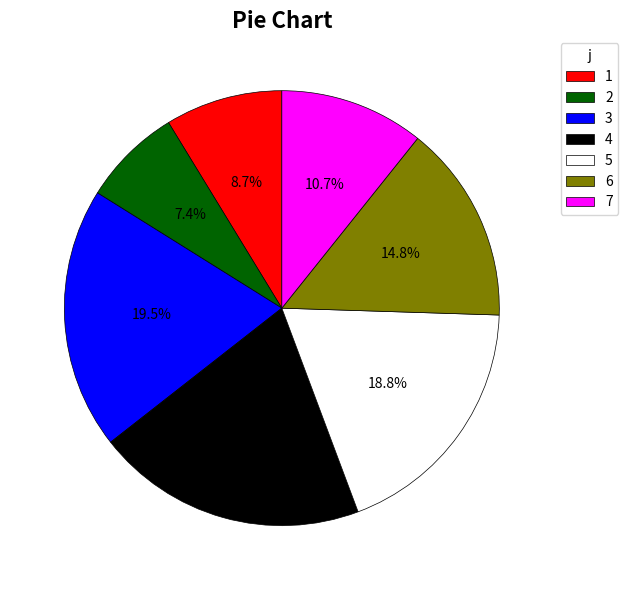

Is there a majority slice in this chart?

No